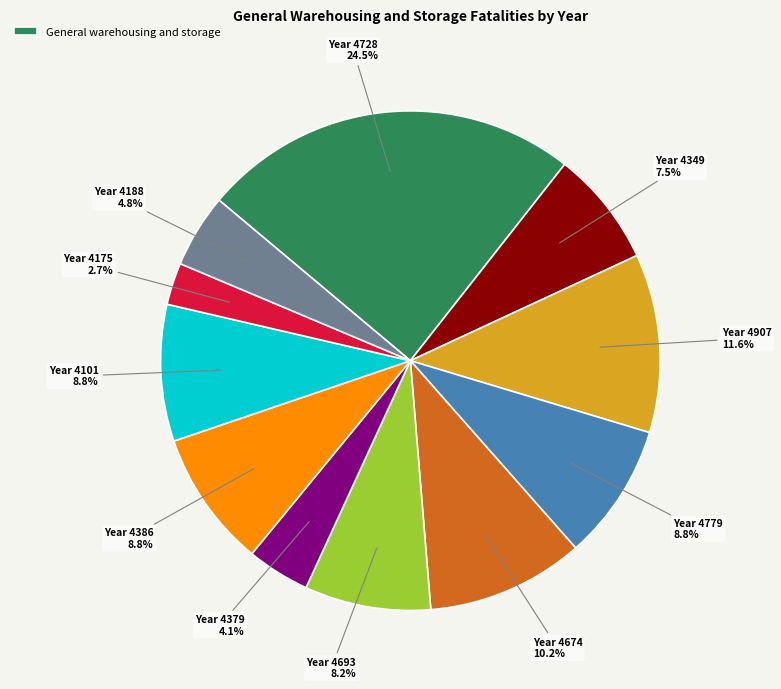

To the nearest percent, what is the average slice percentage?

9%